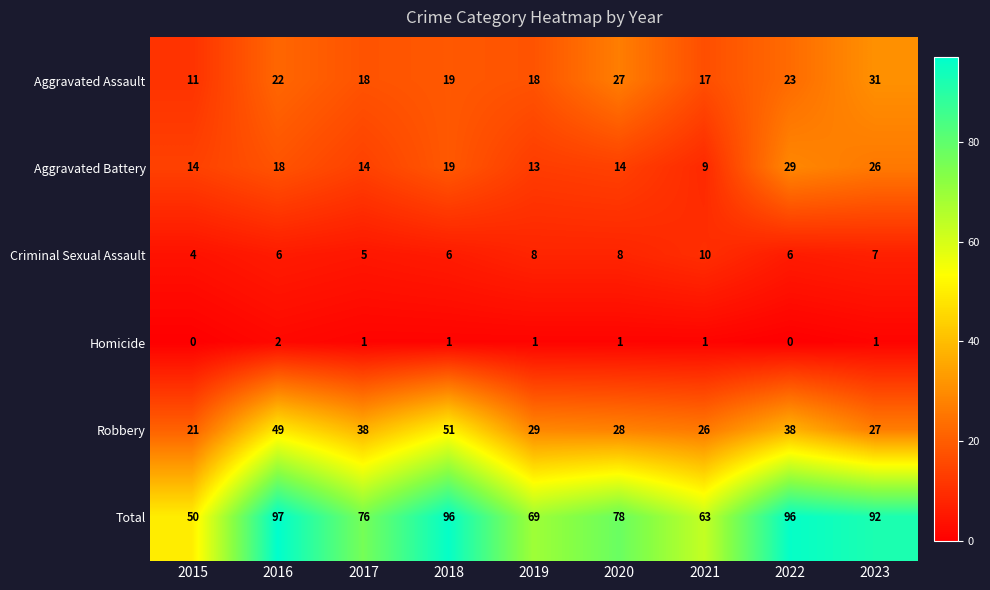

At which category does the chart reach its peak across all series?

2016